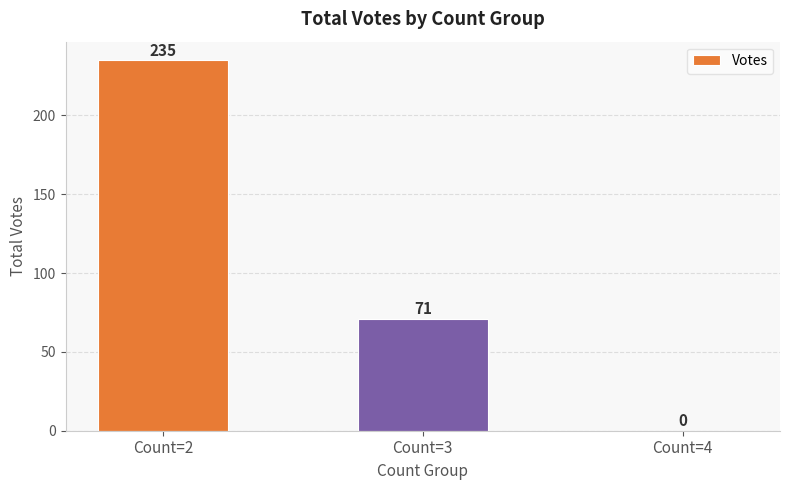

What is the sum of all values?

306